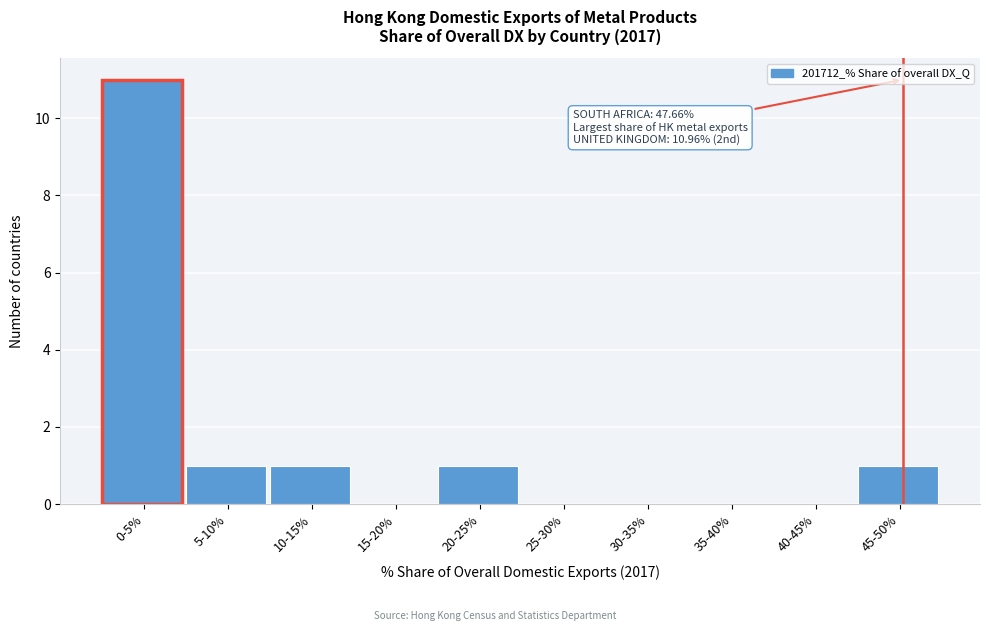

Reading left to right, what are all the values shown in this chart?

0-5%=11	5-10%=1	10-15%=1	15-20%=0	20-25%=1	25-30%=0	30-35%=0	35-40%=0	40-45%=0	45-50%=1